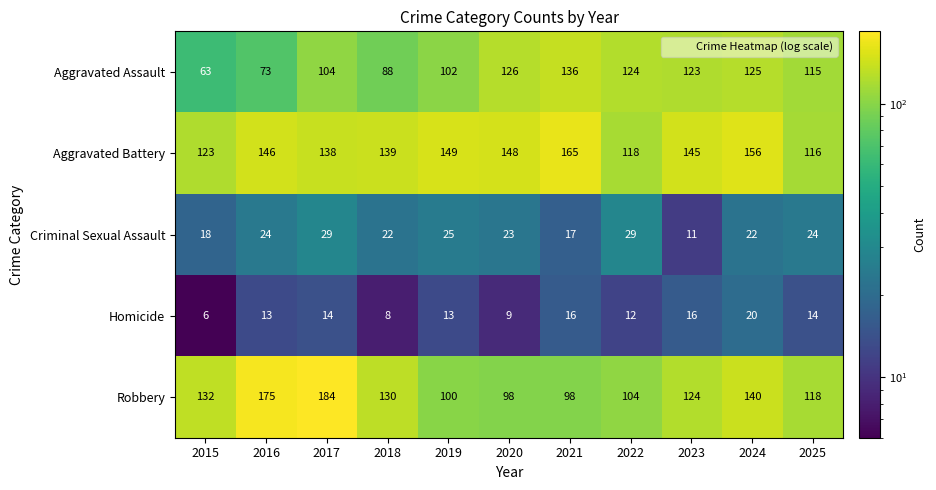

Is it true that Homicide equals 20 at 2024?

True